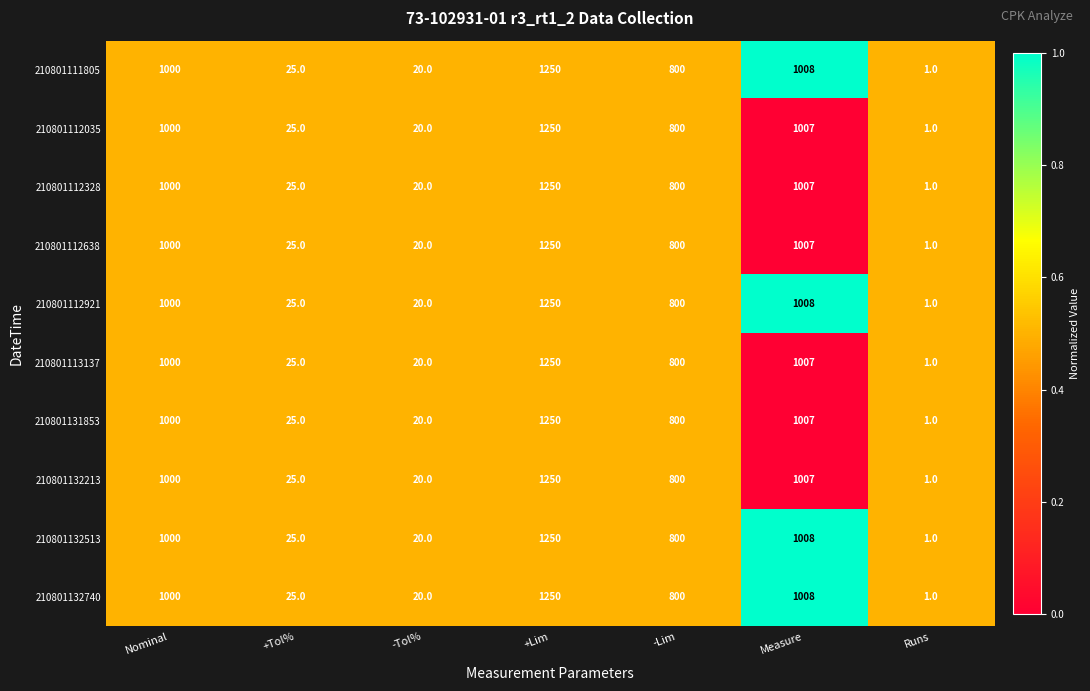

What is the total value across all series at +Tol%?

250